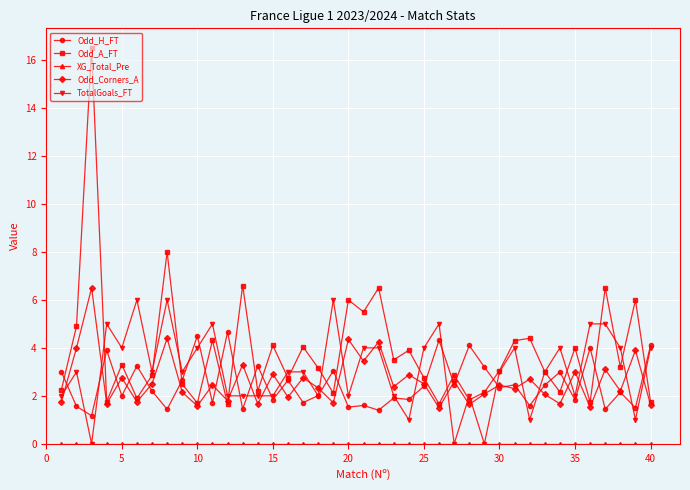

True or false: Odd_H_FT has more than 1 points higher than both neighbors.

True